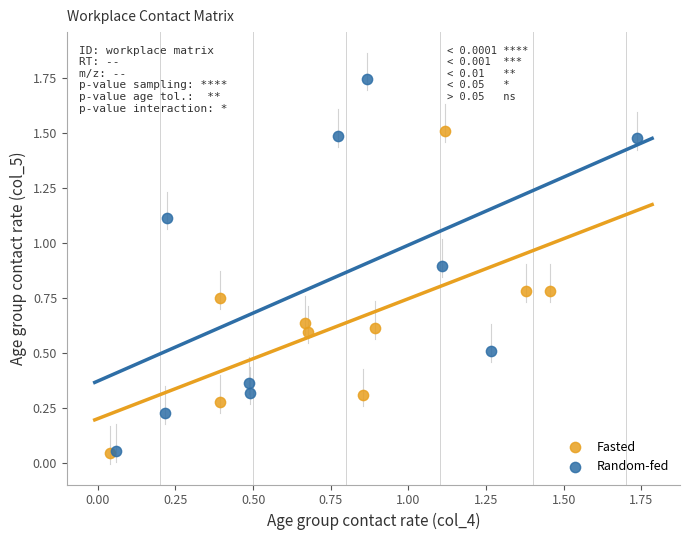

Which series has the widest spread of Y values?

Random-fed